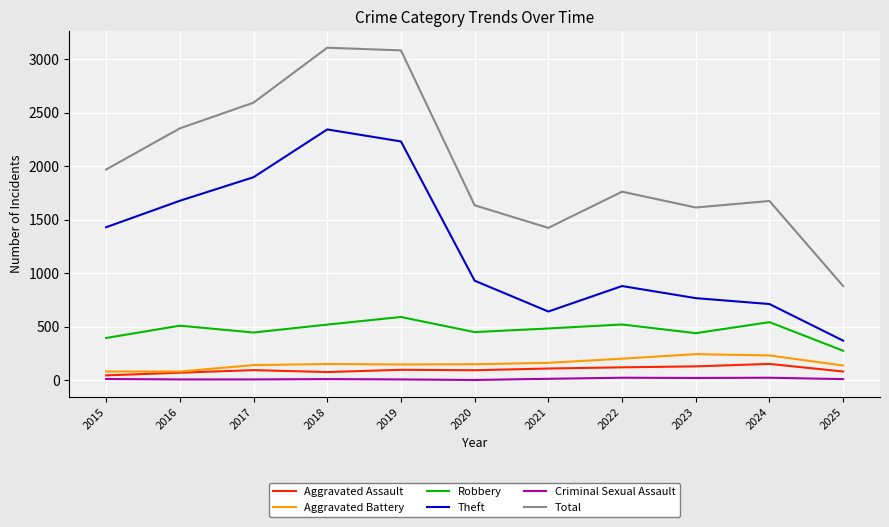

Is it true that Theft equals 1676 at 2016?

True